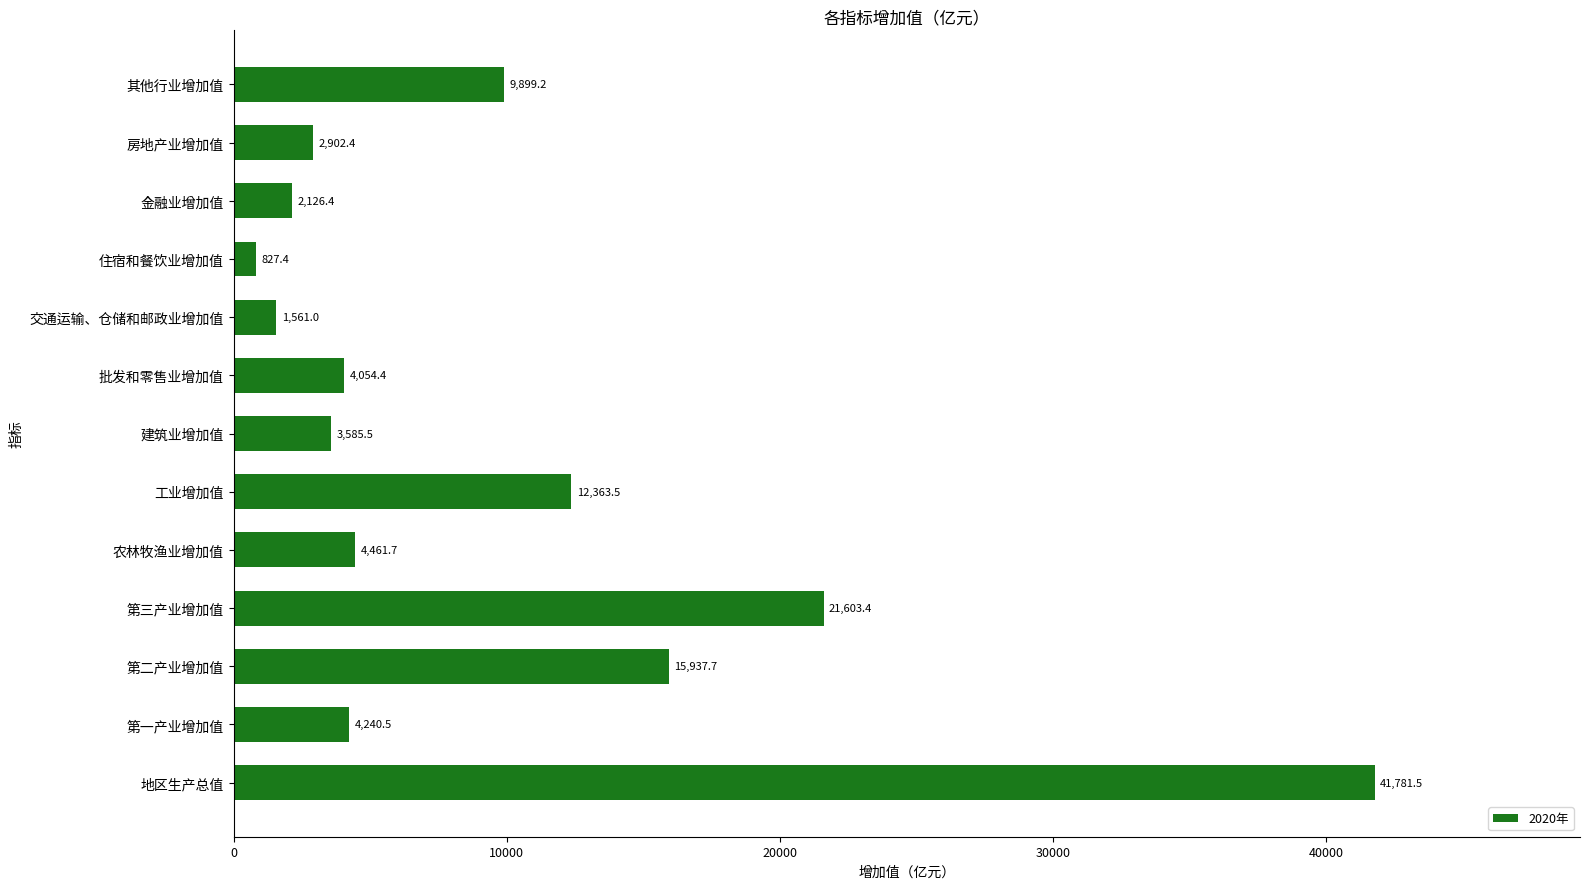

Rank the categories by value from highest to lowest.

地区生产总值, 第三产业增加值, 第二产业增加值, 工业增加值, 其他行业增加值, 农林牧渔业增加值, 第一产业增加值, 批发和零售业增加值, 建筑业增加值, 房地产业增加值, 金融业增加值, 交通运输、仓储和邮政业增加值, 住宿和餐饮业增加值